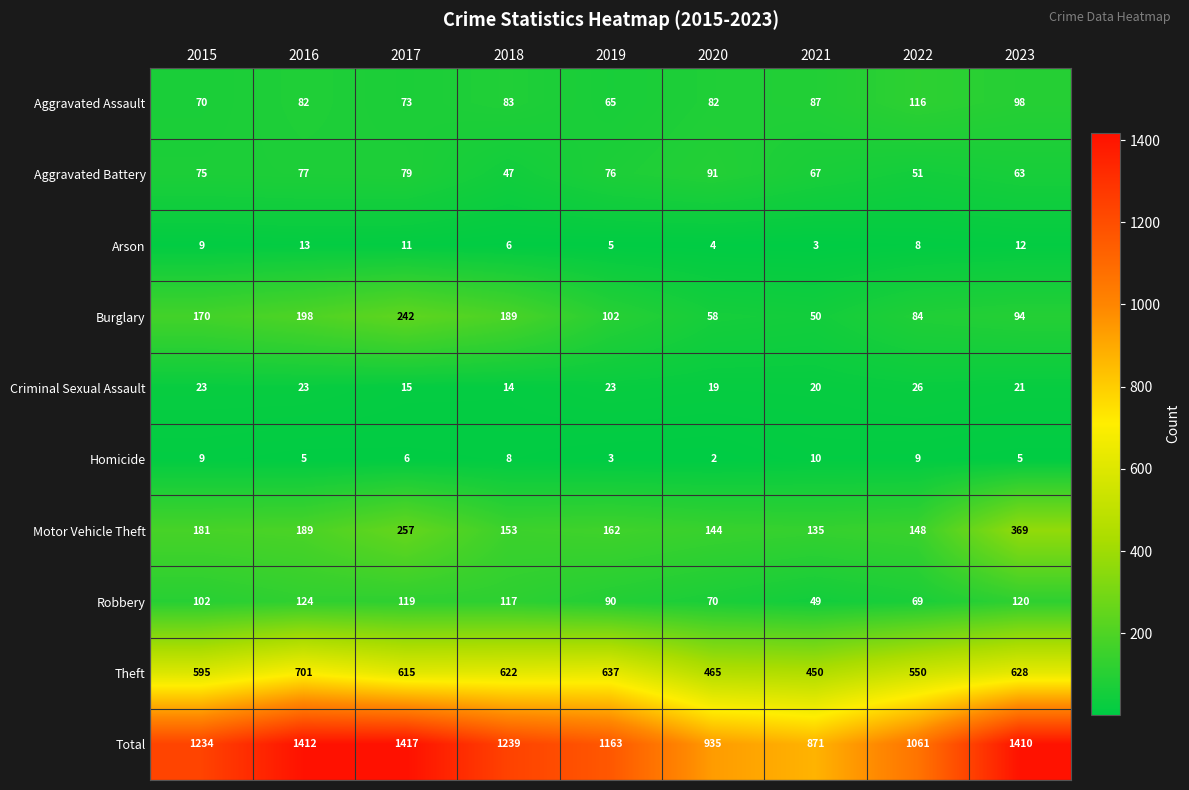

The value of Motor Vehicle Theft at 2019 is 259. True or false?

False